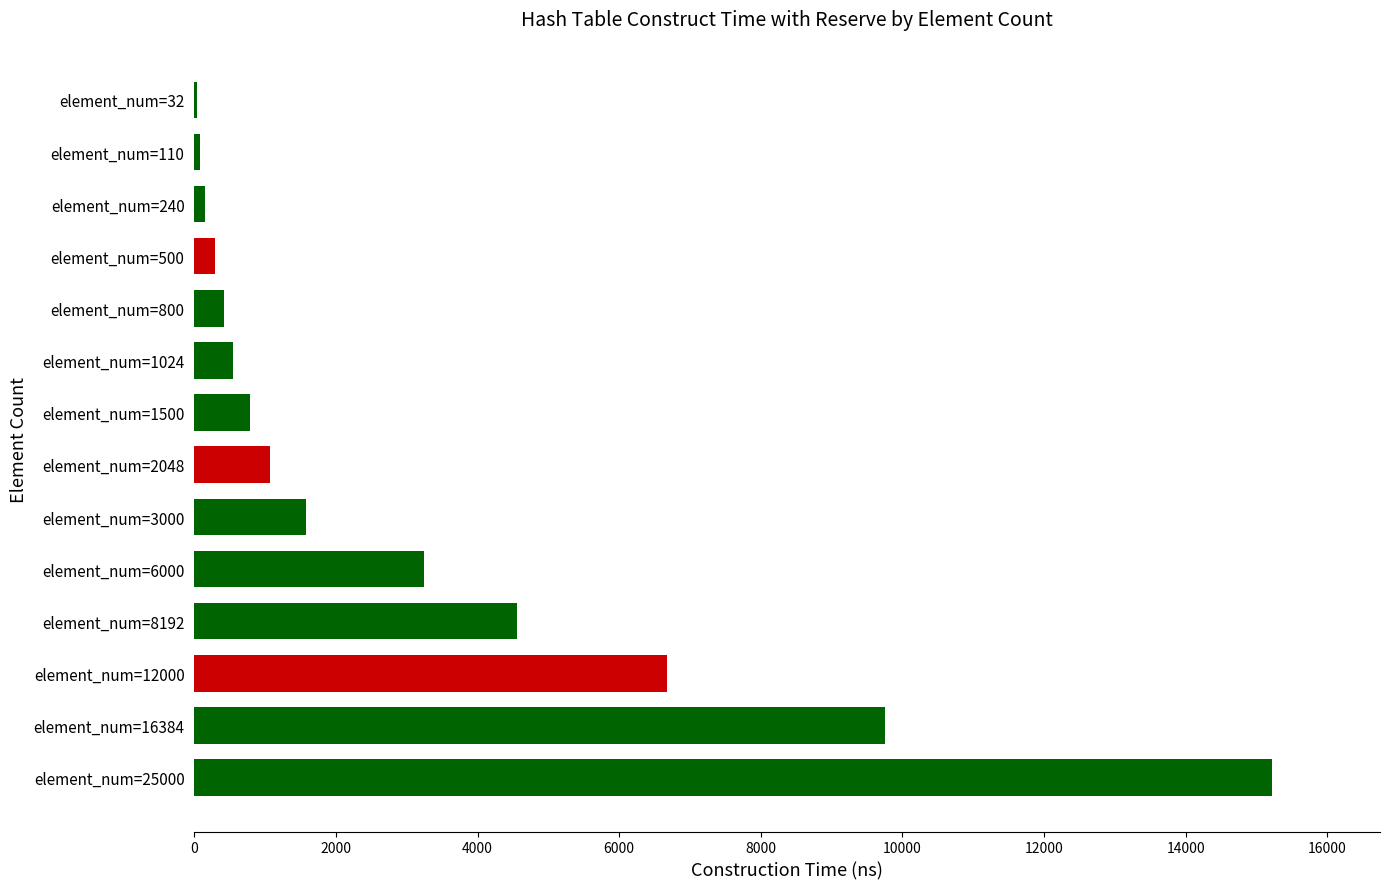

What is the sum of all values?

44384.5